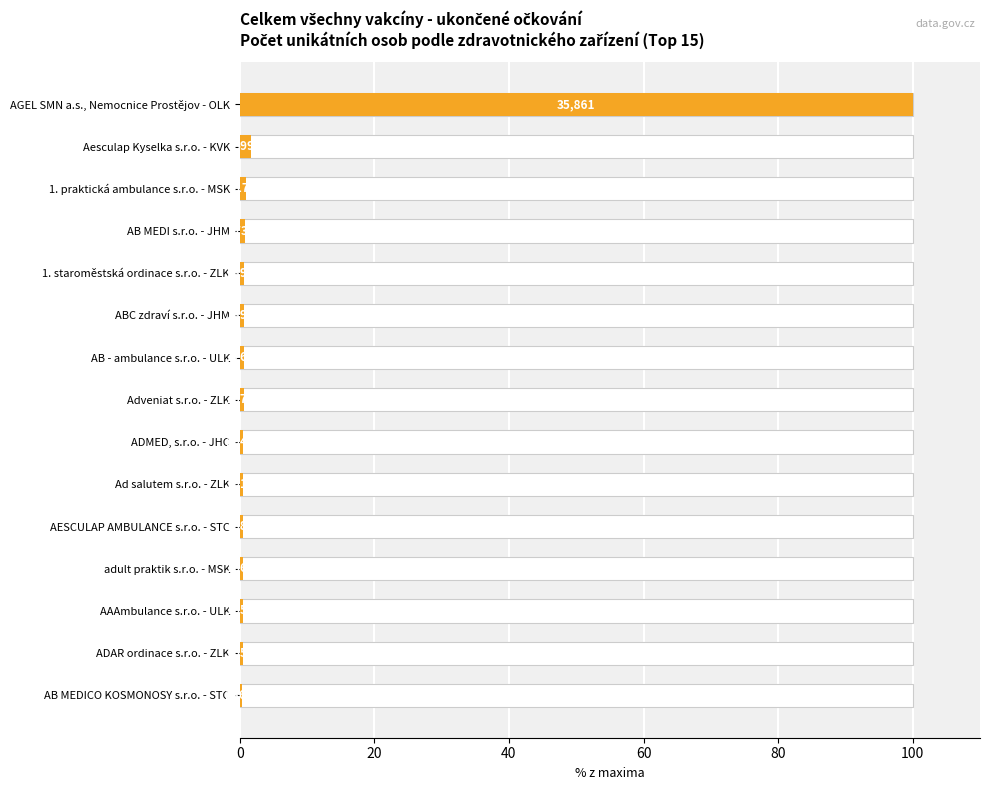

What is the difference between the maximum and second lowest values?

99.5